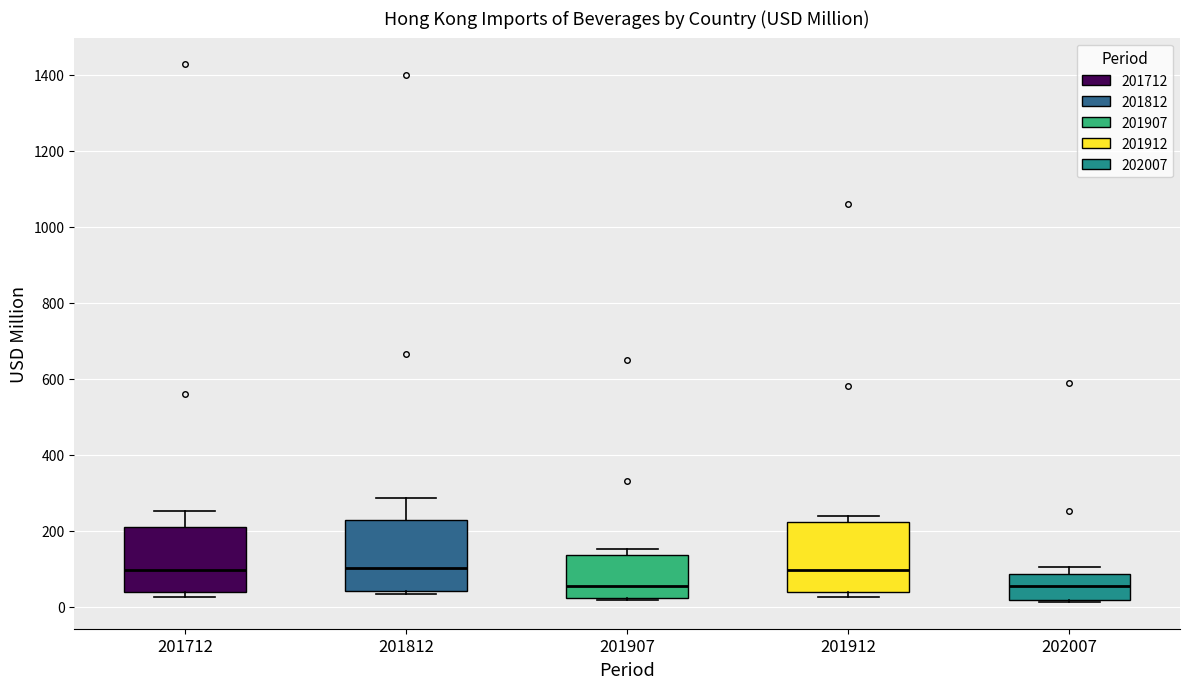

Reading left to right, transcribe this box plot: for each box, give where its median line is, the range the box spans, and where its two whiskers end, as read against the y-axis. The values are not printed on the chart, so give them approximately, as read against the axis.

201712: median 100, box 40 to 200, whiskers 20 to 260
201812: median 100, box 40 to 220, whiskers 40 (just below the box's lower edge) to 280
201907: median 60, box 20 to 140, whiskers 20 (just below the box's lower edge) to 160
201912: median 100, box 40 to 220, whiskers 20 to 240
202007: median 60, box 20 to 80, whiskers 20 to 100